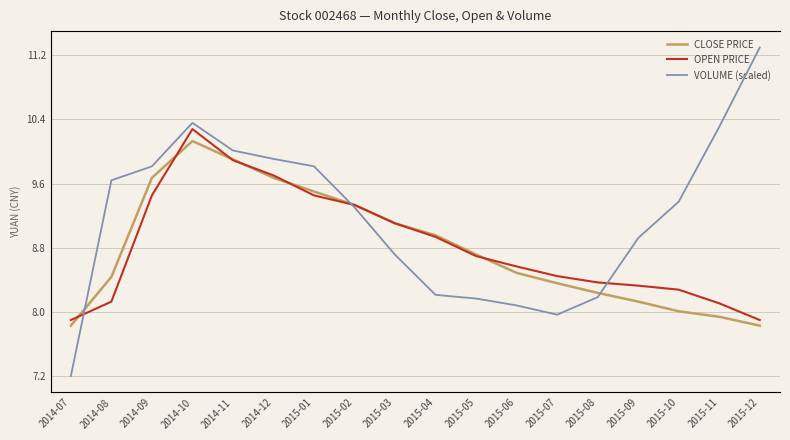

What is the lowest value of the OPEN PRICE series?

7.9